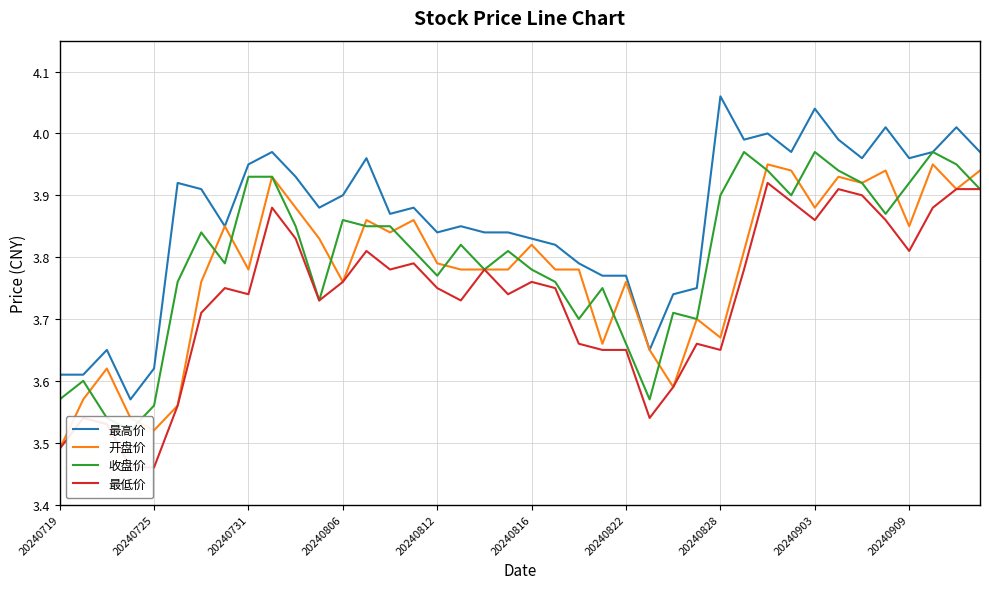

True or false: 收盘价 has a value of 5.4 at 33.

False